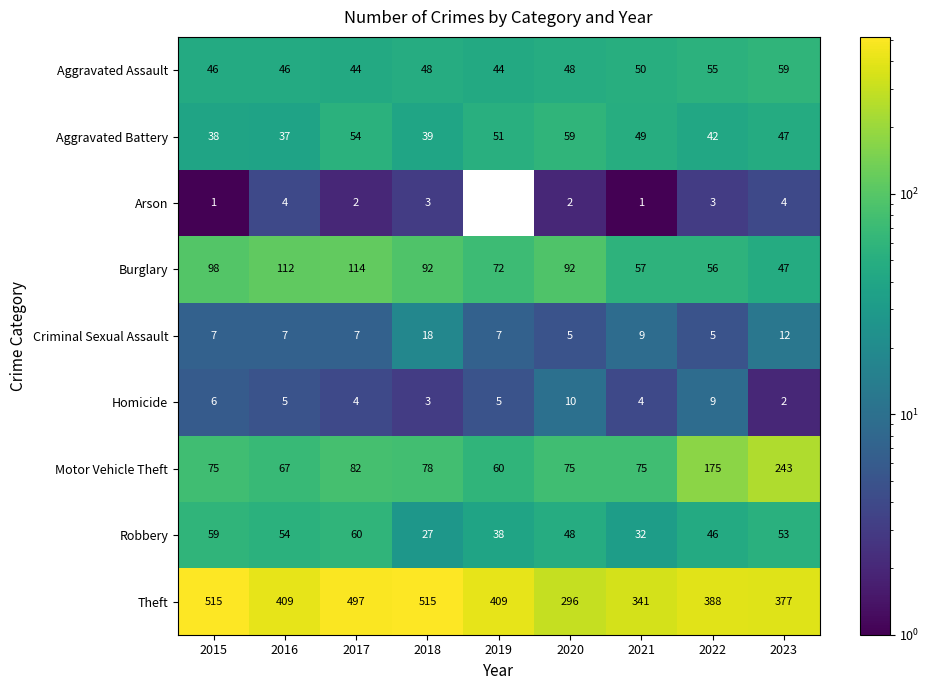

What is the sum of the Homicide values at 2022 and 2015?

15